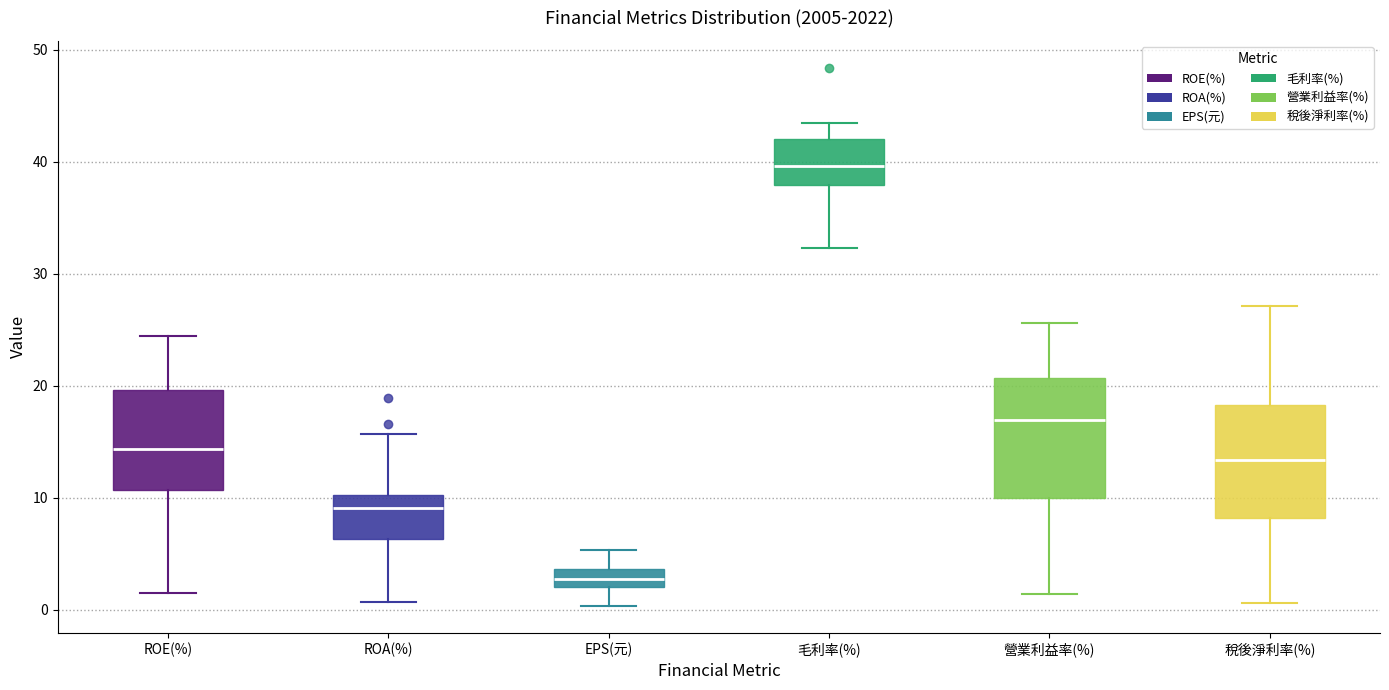

Reading left to right, transcribe this box plot: for each box, give where its median line is, the range the box spans, and where its two whiskers end, as read against the y-axis. The values are not printed on the chart, so give them approximately, as read against the axis.

ROE(%): median 14, box 11 to 20, whiskers 2 to 25
ROA(%): median 9, box 6 to 10, whiskers 1 to 16
EPS(元): median 3, box 2 to 4, whiskers 0 to 5
毛利率(%): median 40, box 38 to 42, whiskers 32 to 44
營業利益率(%): median 17, box 10 to 21, whiskers 1 to 26
稅後淨利率(%): median 13, box 8 to 18, whiskers 1 to 27